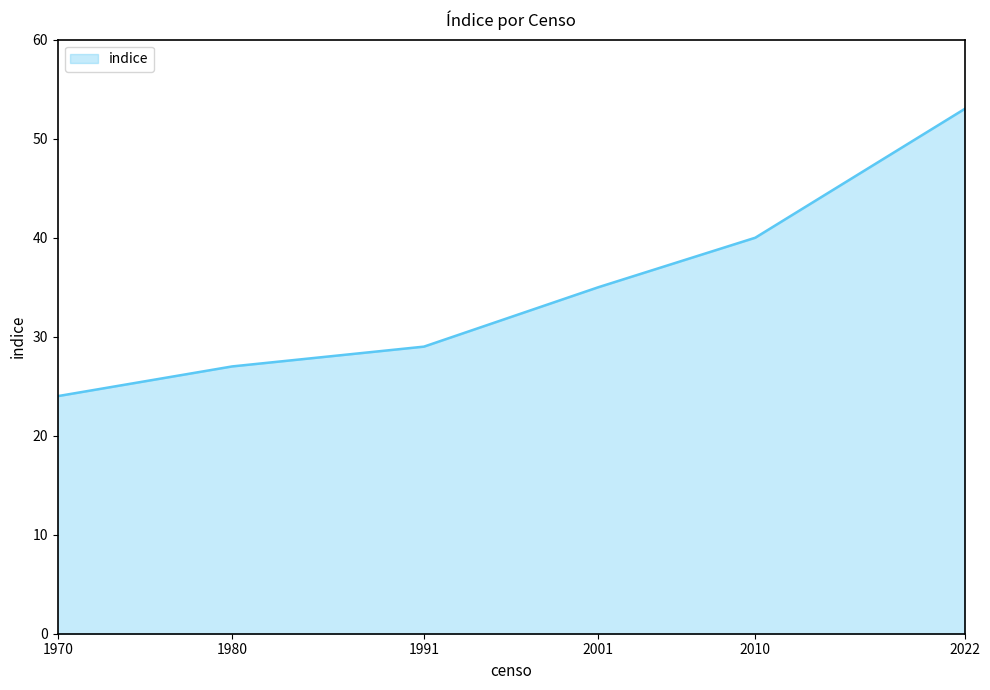

What is the minimum value shown in the chart?

24